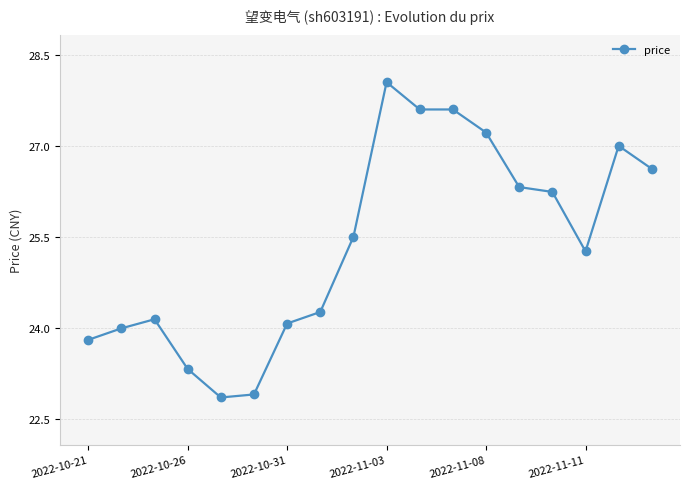

What is the sum of all values?

456.7